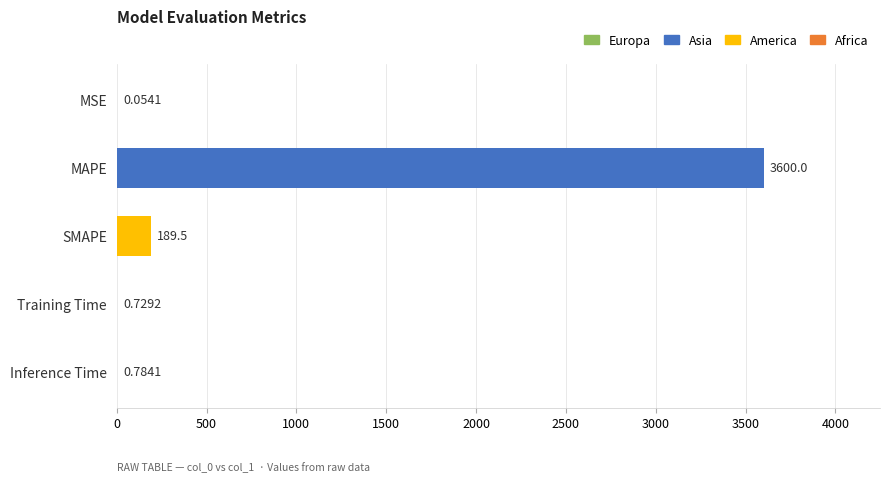

What is the sum of the values at SMAPE and Training Time?

190.2